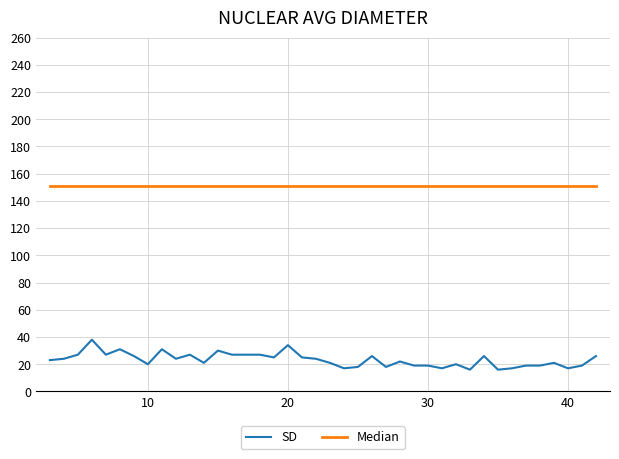

Does the chart have visible grid lines?

Yes